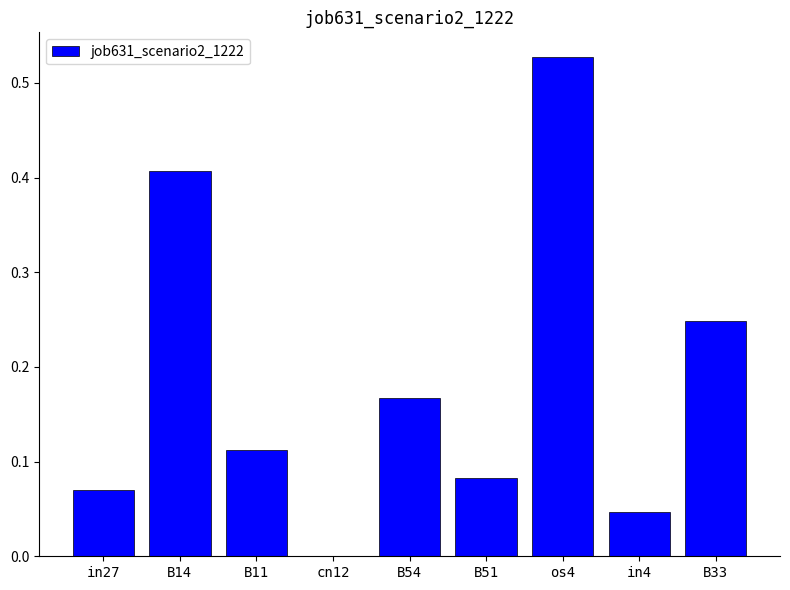

Between B14 and B51, which is larger?

B14